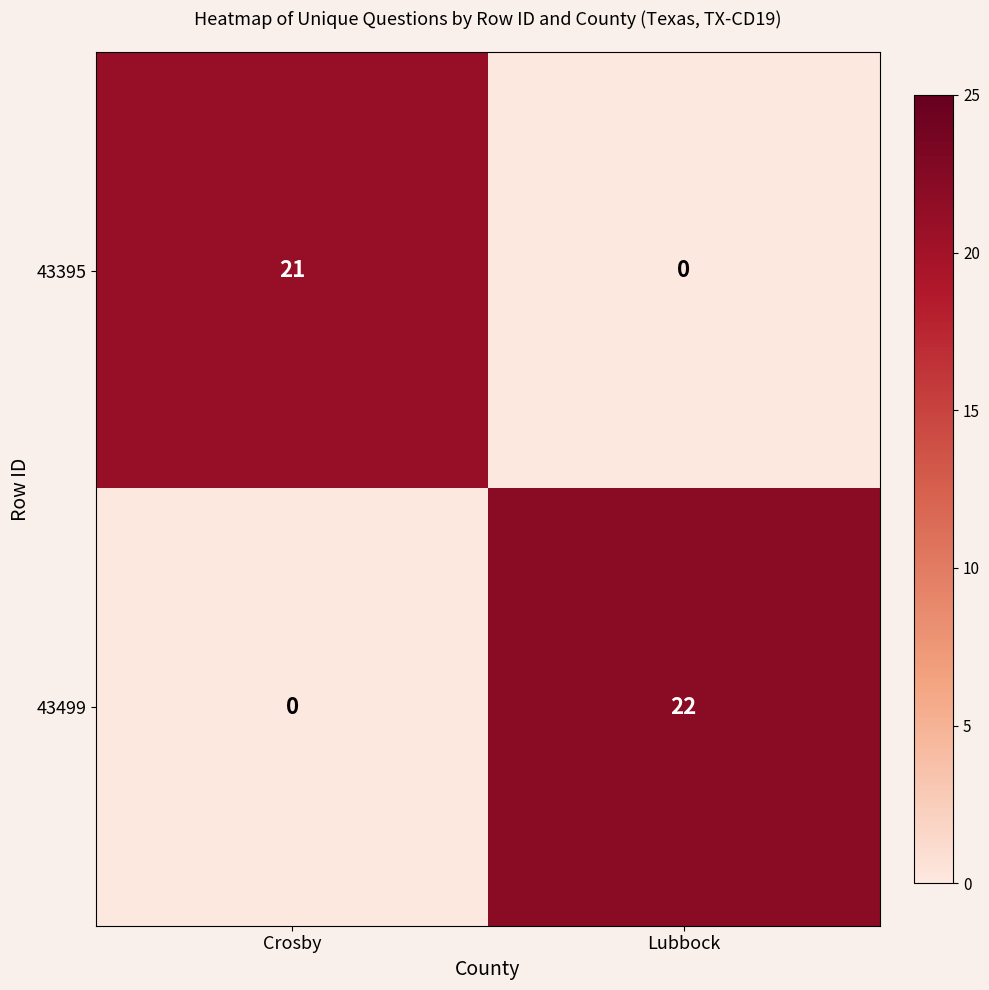

Which series has the widest spread of values?

43499